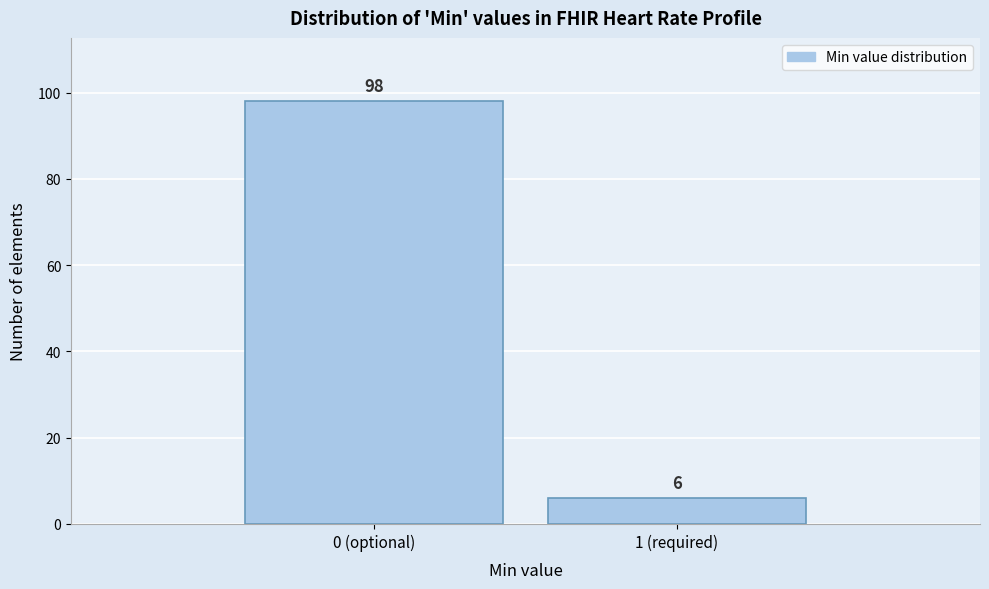

Reading right to left, extract all data points from this chart.

6	98